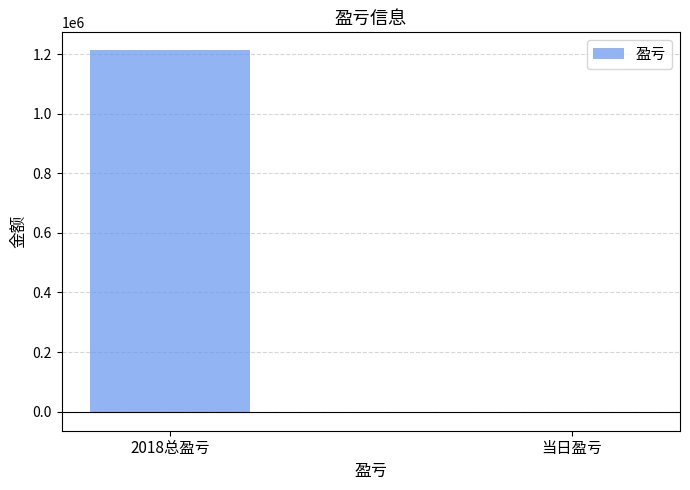

Where is the data nearest to the value 604731?

当日盈亏